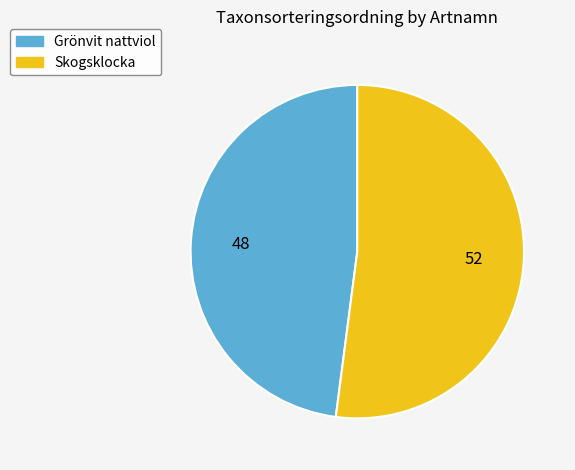

The Grönvit nattviol slice represents 48% of the pie. True or false?

True